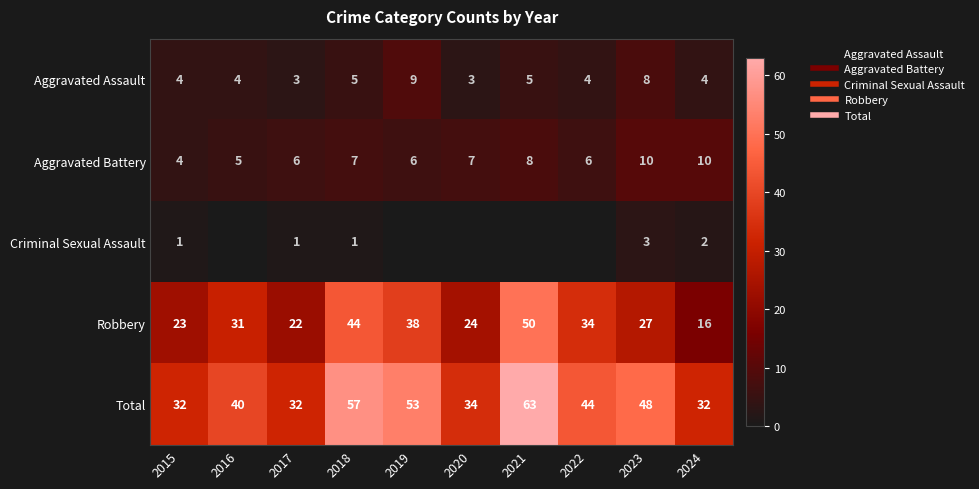

Between 2016 and 2024, which is larger?

2016